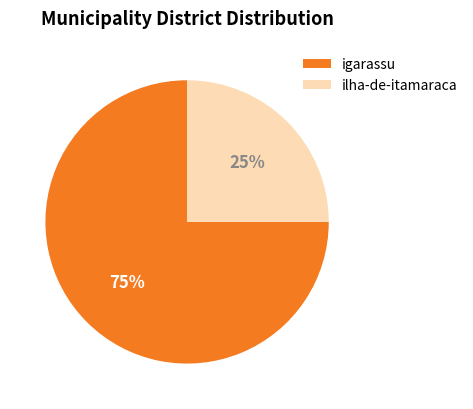

To the nearest percent, what is the difference between the largest and smallest slice percentages?

50%